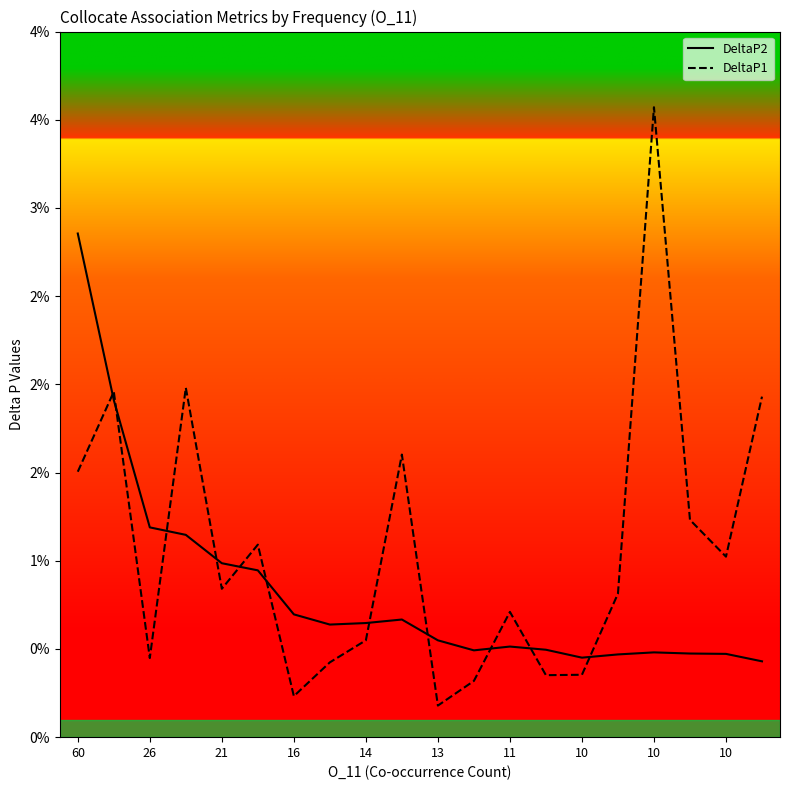

Does the chart display data point markers on the line(s)?

No